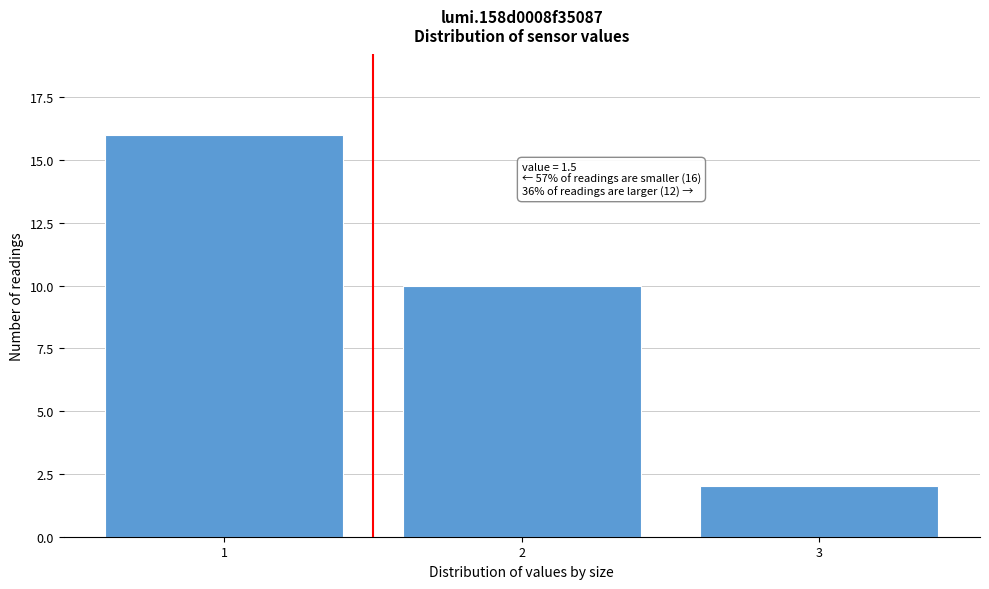

Reading left to right, what are all the values shown in this chart?

16	10	2